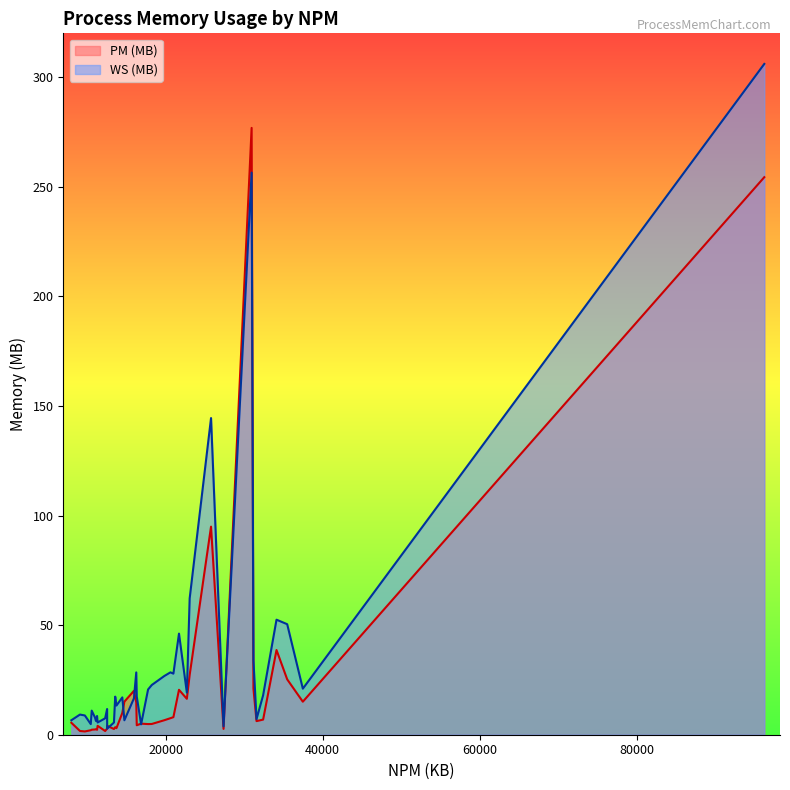

Count the number of data series in this chart.

2